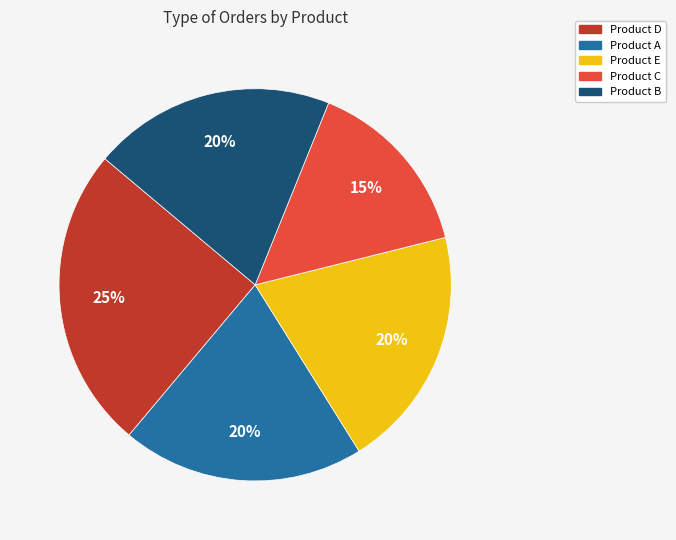

To the nearest percent, what is the average slice percentage?

20%